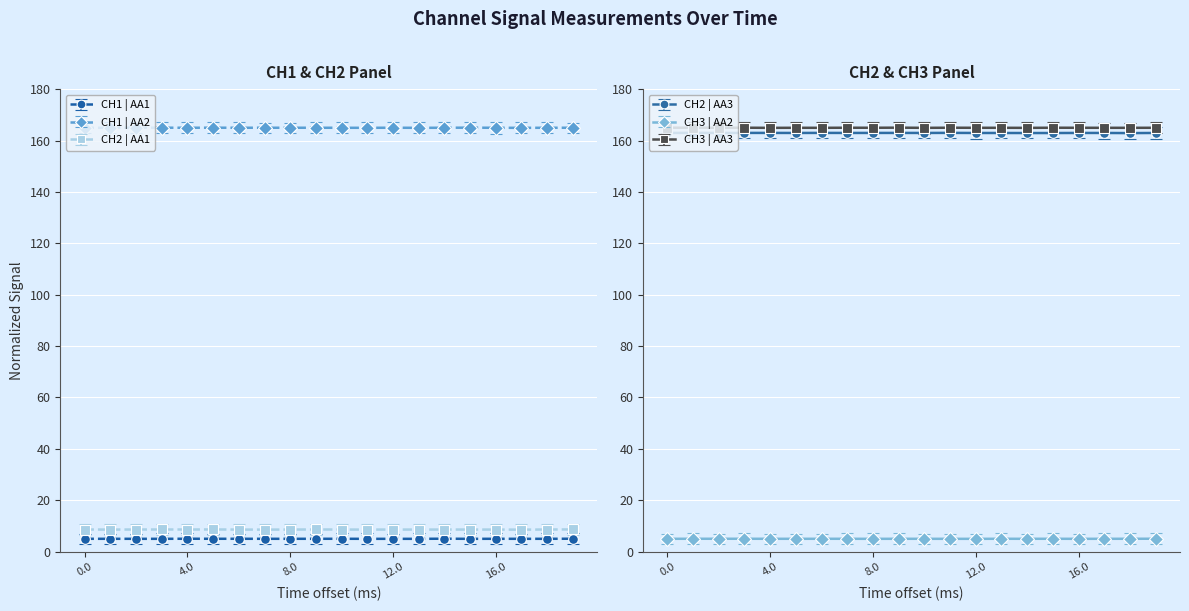

Does the chart display data point markers on the line(s)?

Yes